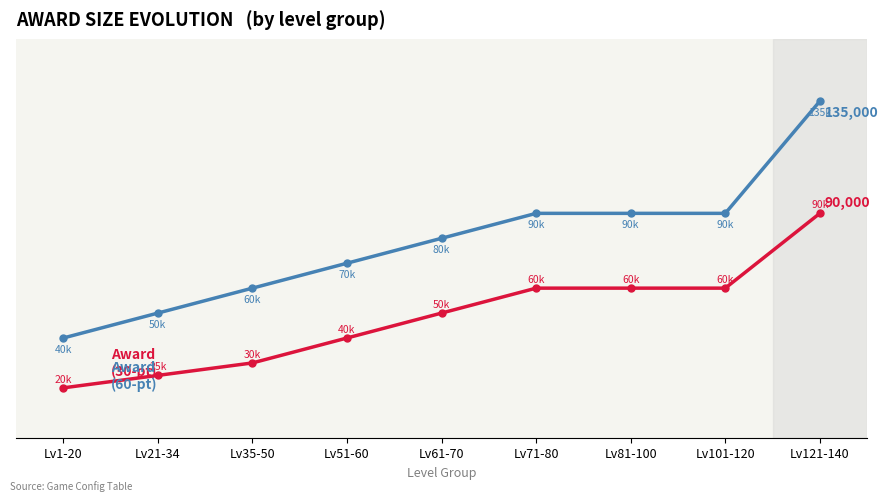

What is the minimum value shown in the chart?

20000